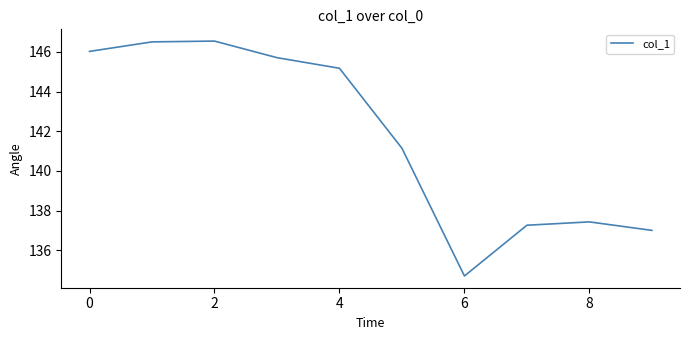

What is the smallest value displayed?

134.7